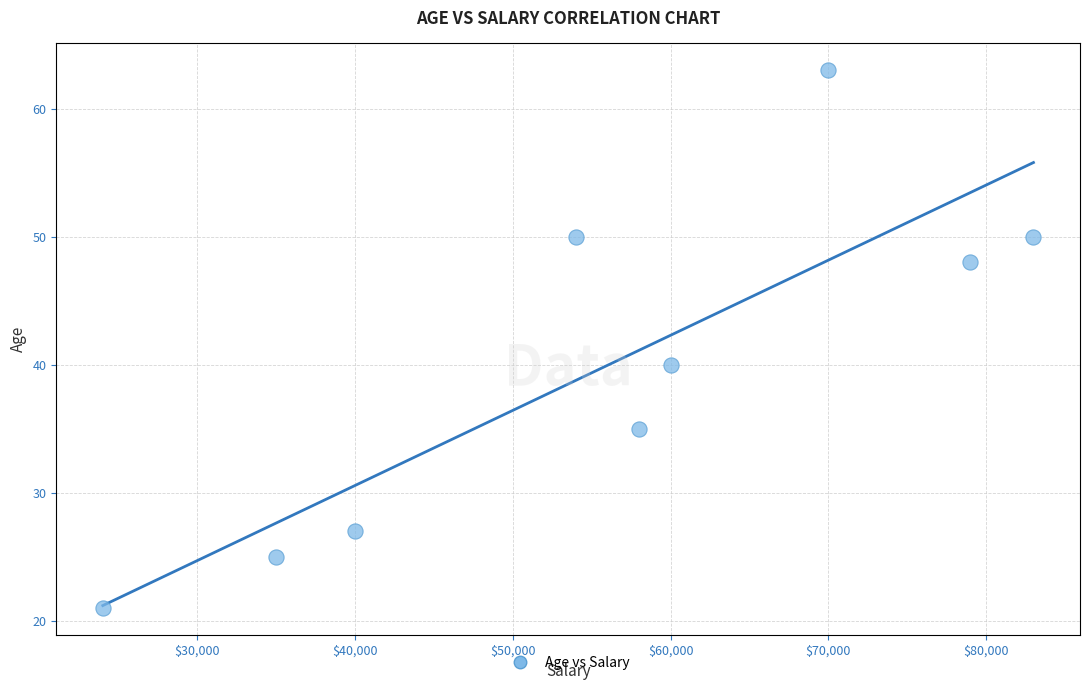

What is the range of Y values (max minus min)?

42